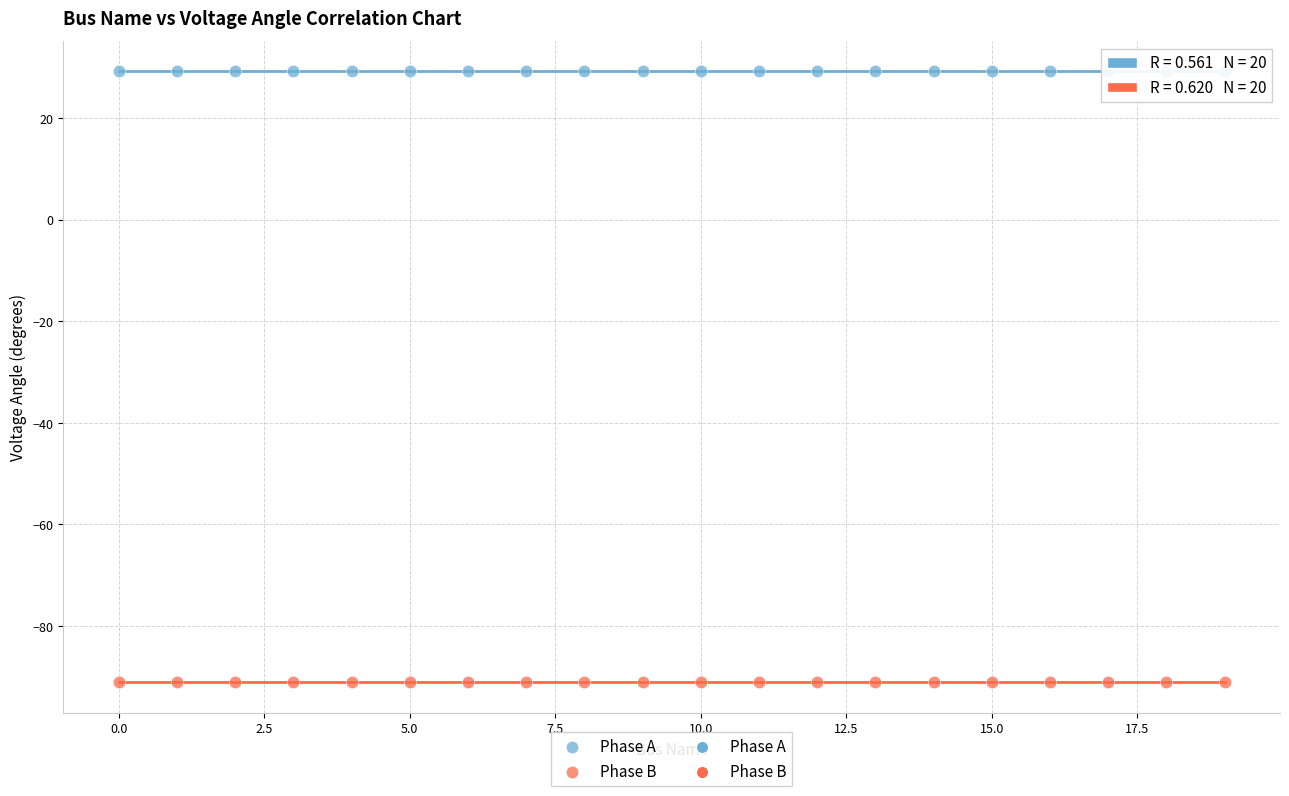

Which series contains the highest Y value?

Phase A